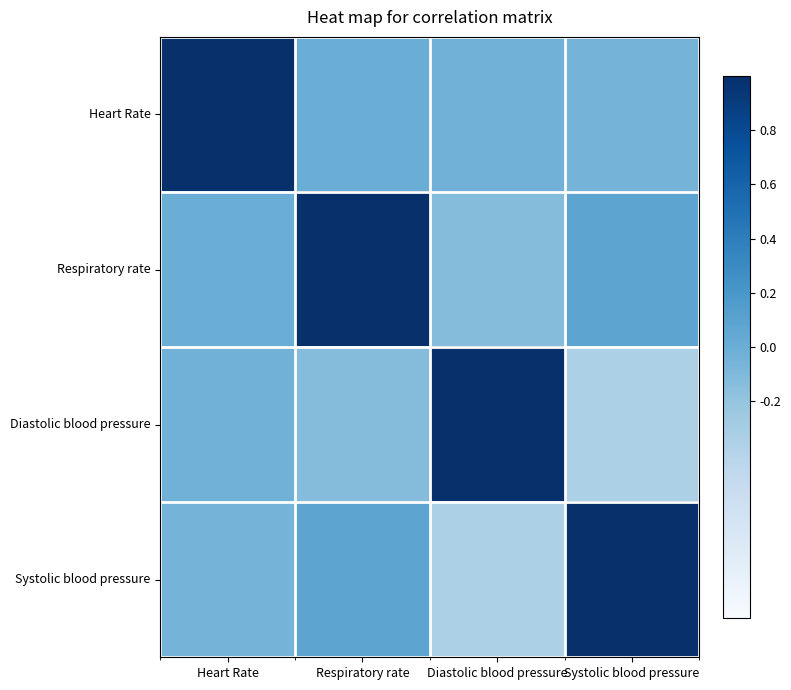

Which has a higher value, Diastolic blood pressure or Systolic blood pressure?

Diastolic blood pressure